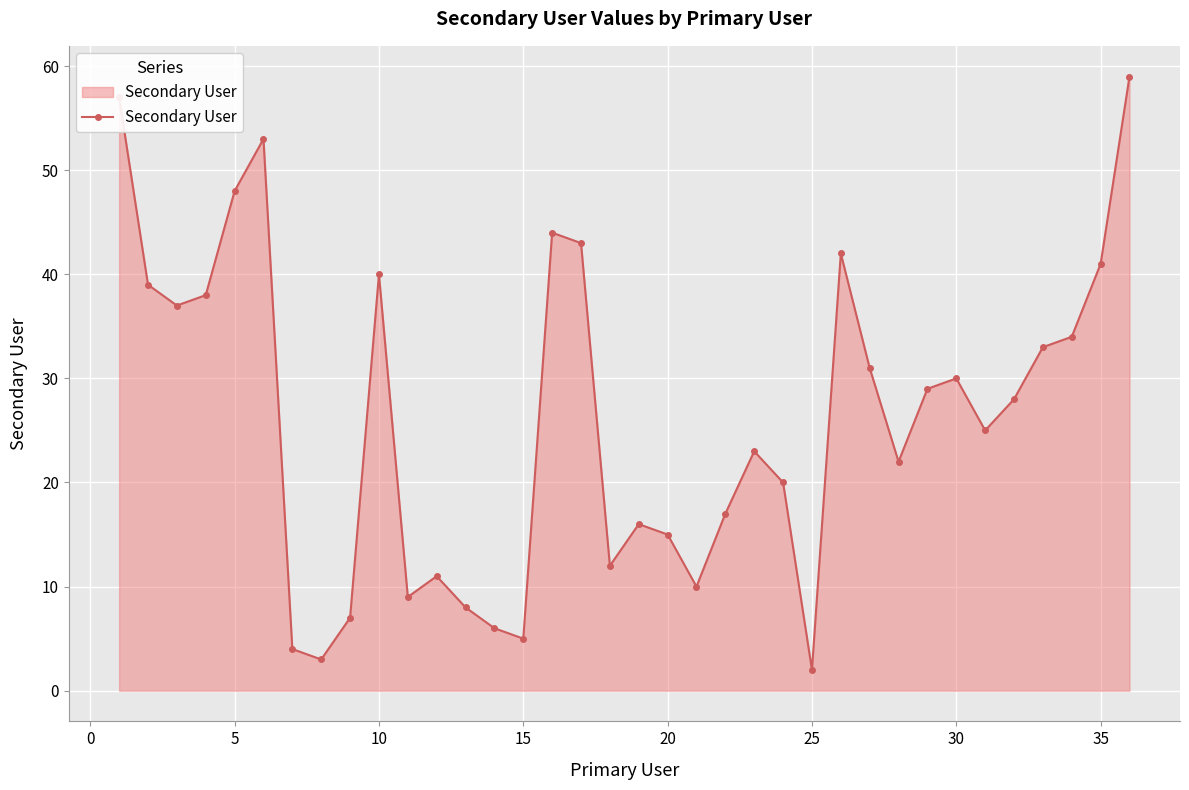

True or false: the data has more than 1 interior local peaks.

True